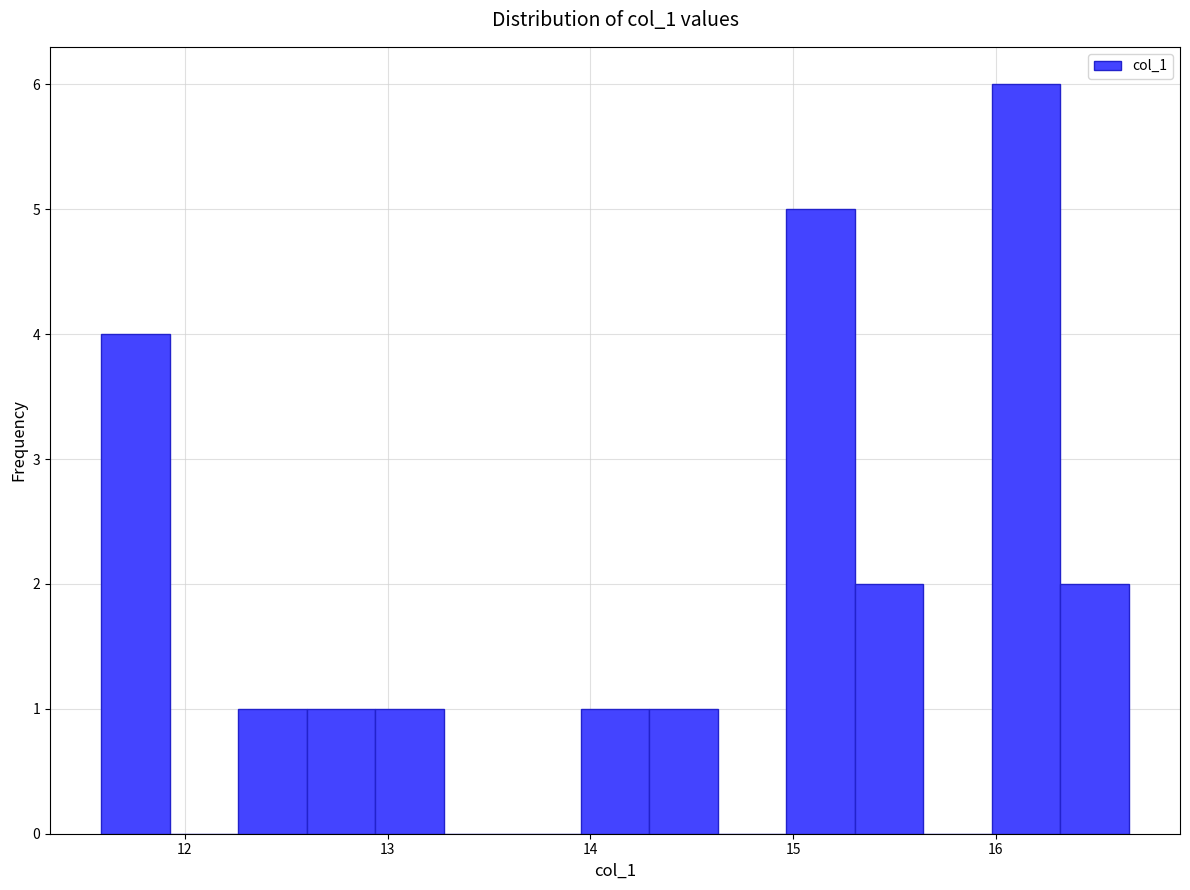

Read against the x-axis, roughly where is the centre of the tallest bar?

16.1